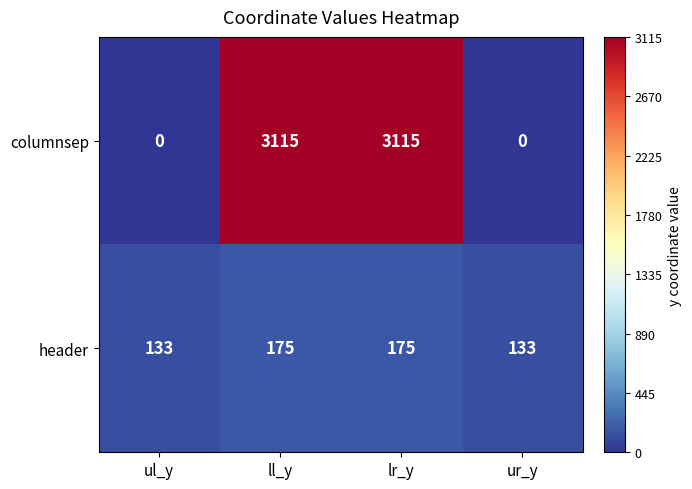

What value does the columnsep series have at lr_y?

3115